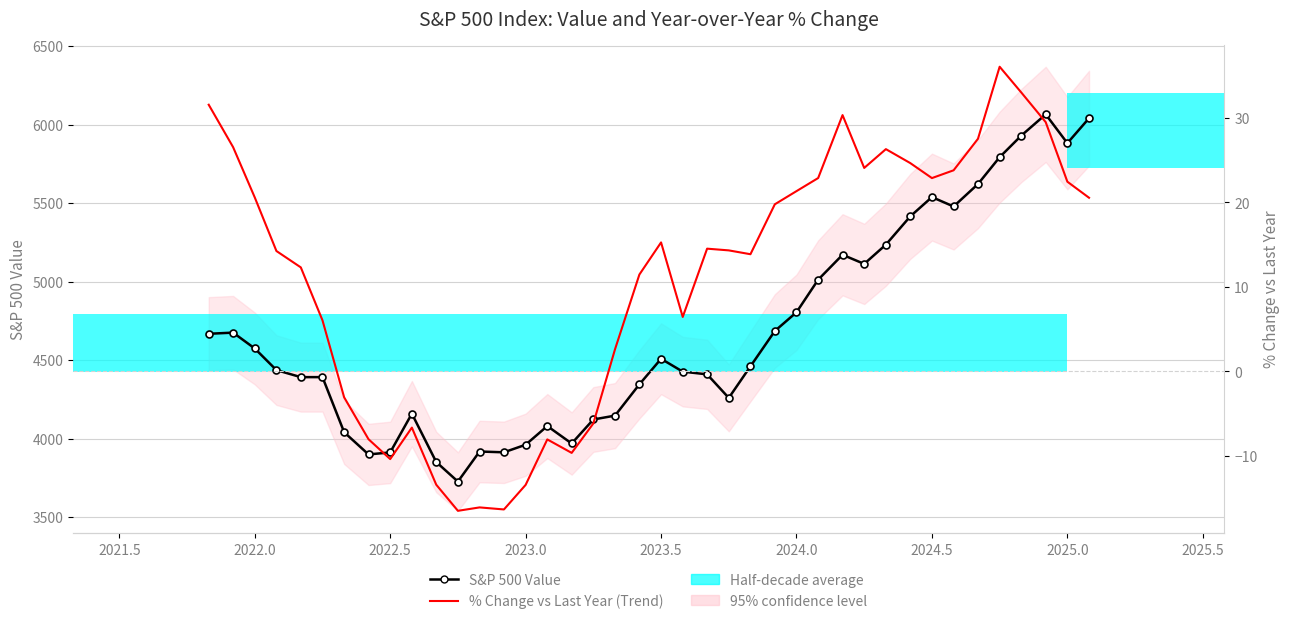

The value of S&P 500 Value at 2022.0 is 4573.8. True or false?

True